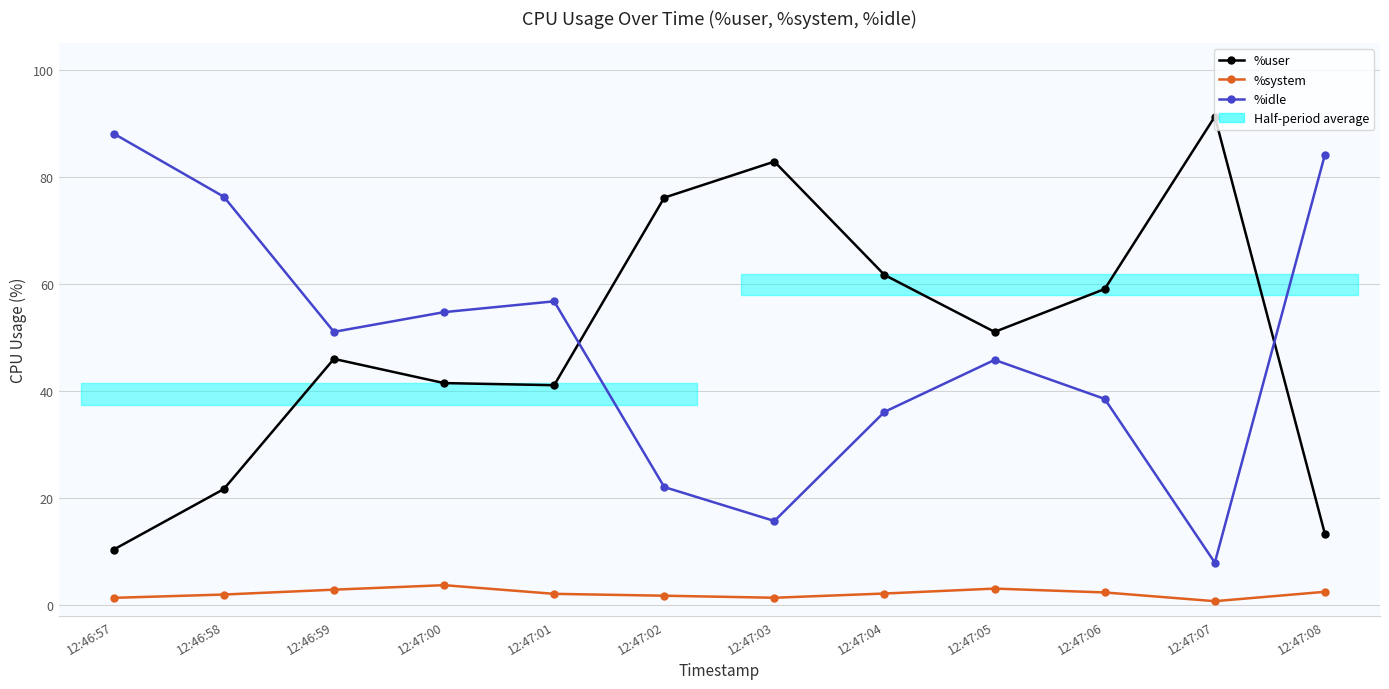

What is the sum of the %idle values at 12:46:59 and 12:46:58?

127.4